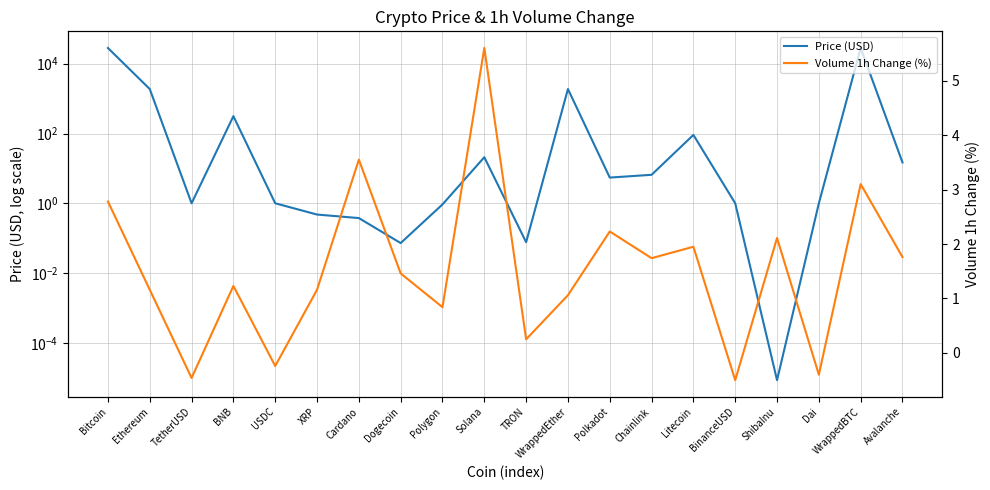

What is the label of the 7th point from the left?

Cardano